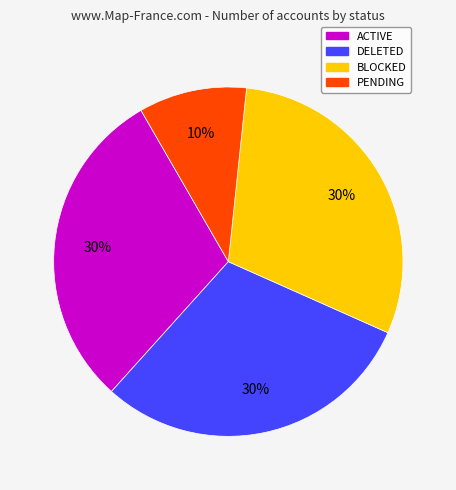

Is the sum of PENDING and BLOCKED greater than half?

No